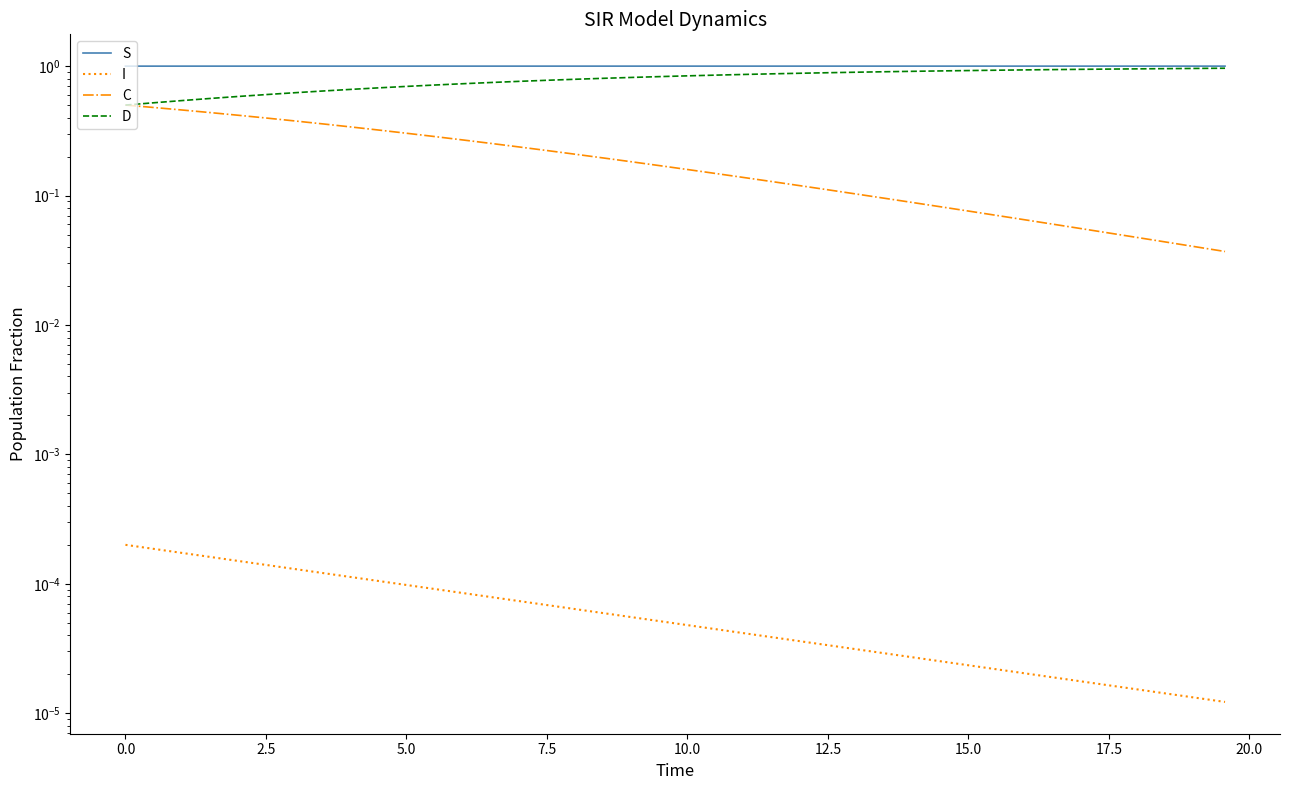

Reading left to right, list all the values displayed in this chart.

S: 1.0	1.0	1.0	1.0	1.0	1.0	1.0	1.0	1.0	1.0	1.0	1.0	1.0	1.0	1.0	1.0	1.0	1.0	1.0	1.0	1.0	1.0	1.0	1.0	1.0	1.0	1.0	1.0	1.0	1.0	1.0	1.0	1.0	1.0	1.0	1.0	1.0	1.0	1.0	1.0
I: 0.0	0.0	0.0	0.0	0.0	0.0	0.0	0.0	0.0	0.0	0.0	0.0	0.0	0.0	0.0	0.0	0.0	0.0	0.0	0.0	0.0	0.0	0.0	0.0	0.0	0.0	0.0	0.0	0.0	0.0	0.0	0.0	0.0	0.0	0.0	0.0	0.0	0.0	0.0	0.0
C: 0.5	0.5	0.5	0.4	0.4	0.4	0.4	0.4	0.3	0.3	0.3	0.3	0.3	0.3	0.2	0.2	0.2	0.2	0.2	0.2	0.2	0.1	0.1	0.1	0.1	0.1	0.1	0.1	0.1	0.1	0.1	0.1	0.1	0.1	0.1	0.1	0.0	0.0	0.0	0.0
D: 0.5	0.5	0.5	0.6	0.6	0.6	0.6	0.6	0.7	0.7	0.7	0.7	0.7	0.7	0.8	0.8	0.8	0.8	0.8	0.8	0.8	0.9	0.9	0.9	0.9	0.9	0.9	0.9	0.9	0.9	0.9	0.9	0.9	0.9	0.9	0.9	1.0	1.0	1.0	1.0